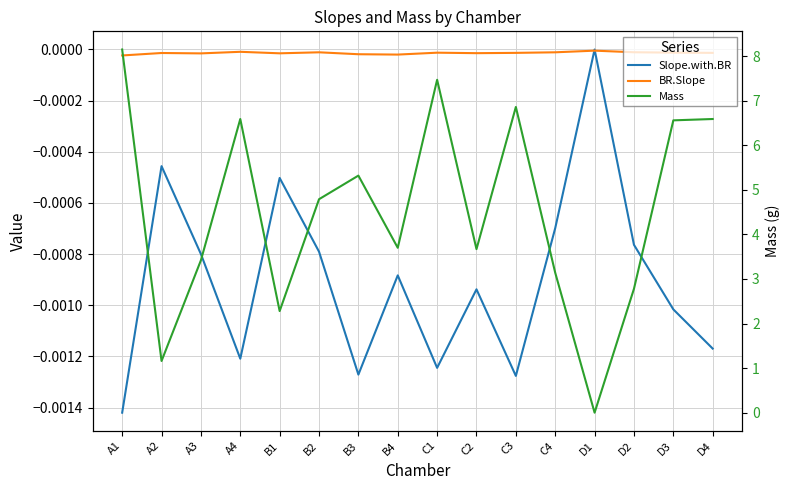

Does the chart display data point markers on the line(s)?

No